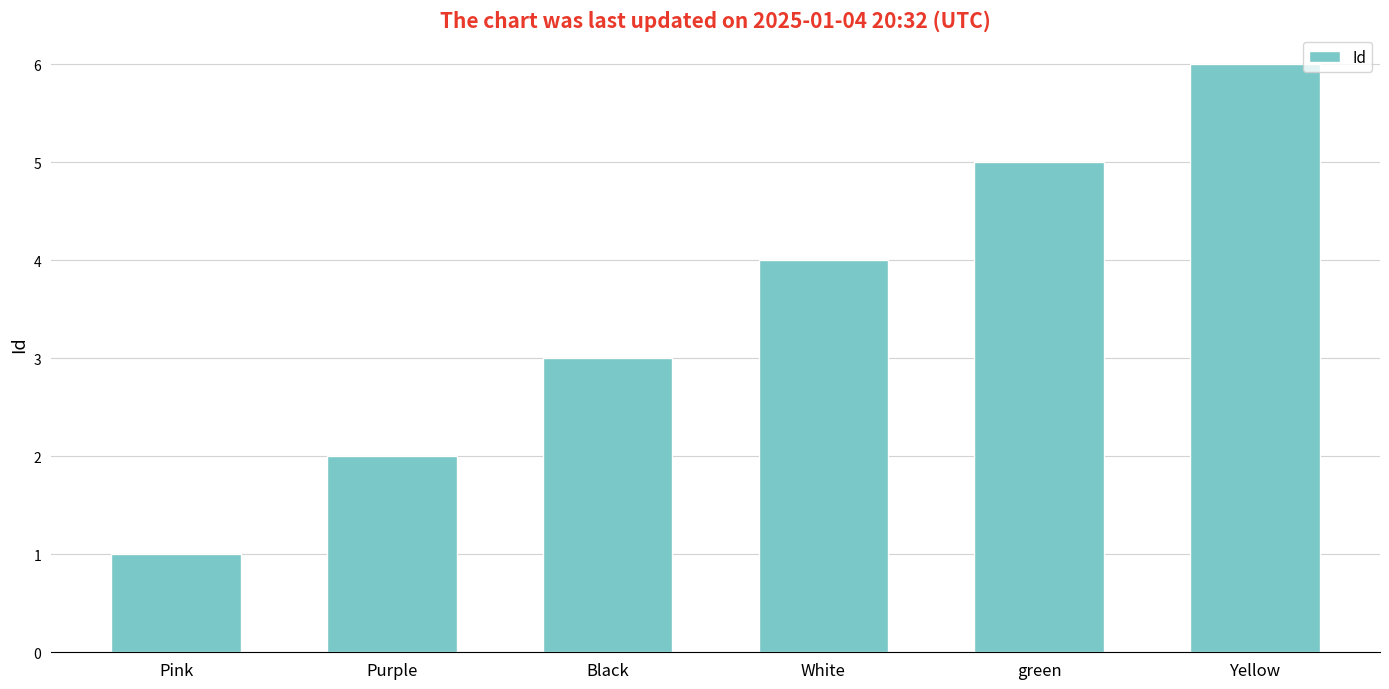

What is the label of the 6th bar from the right?

Pink